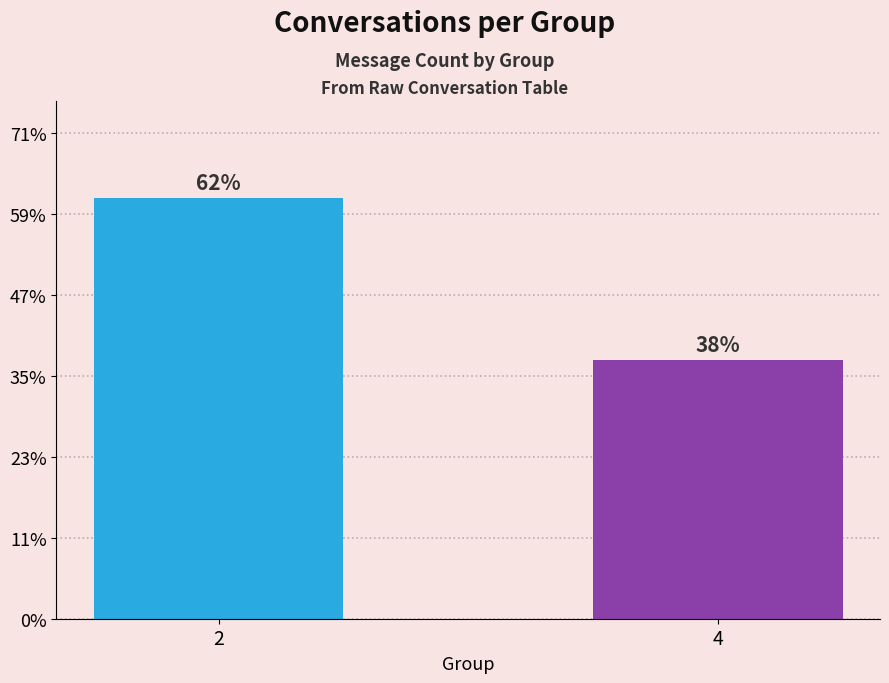

Rank the categories by value from lowest to highest.

4, 2